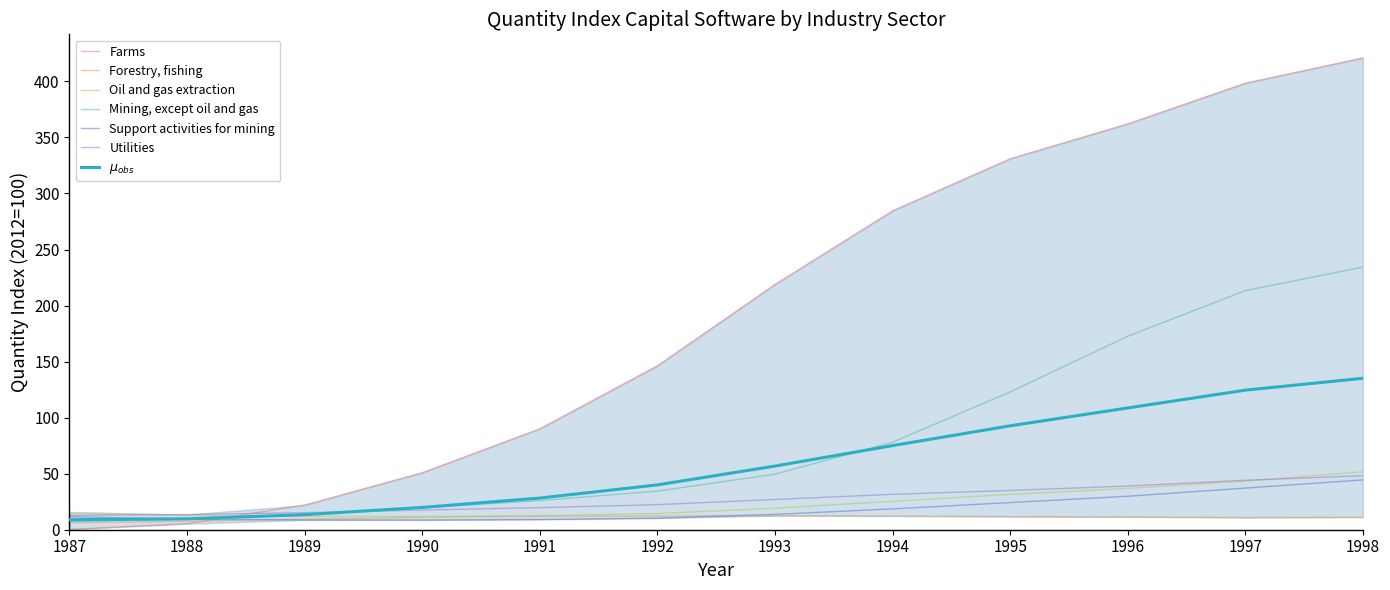

At how many categories does at least one series exceed 39?

9